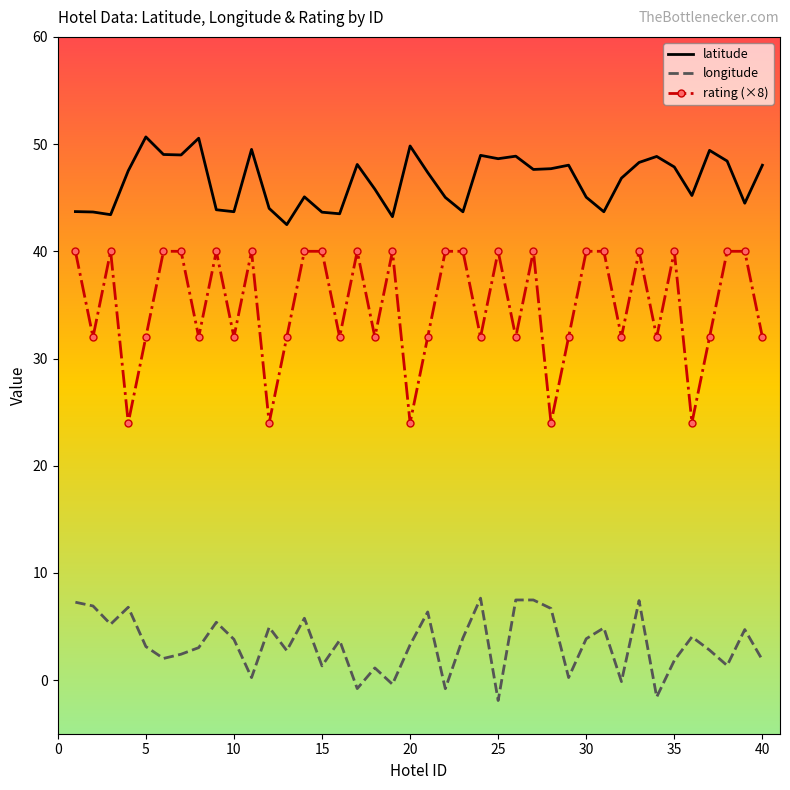

What is the difference between the maximum and minimum values in the rating (×8) series?

16.0